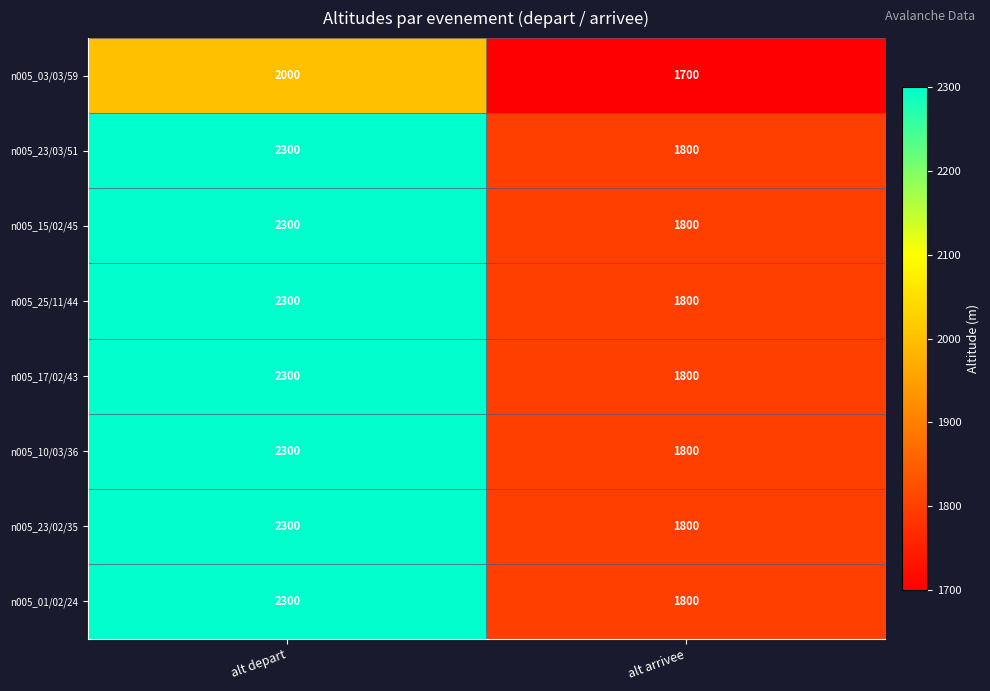

What is the spread (max minus min) of values at alt depart?

300